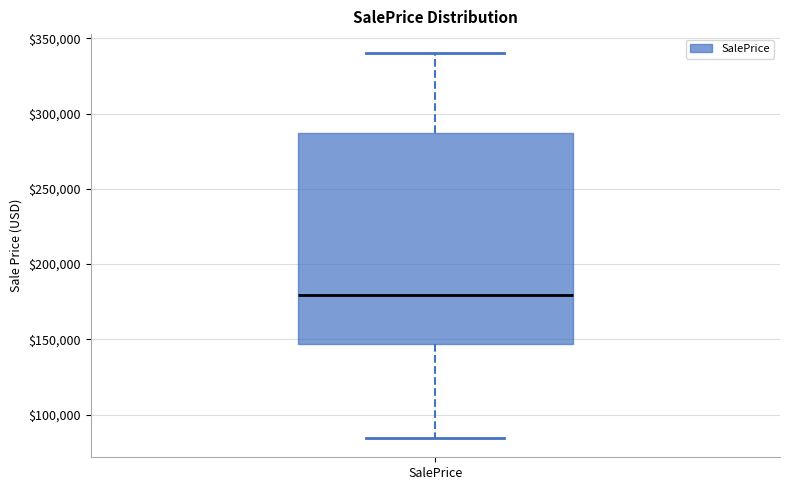

Where does the lower whisker of the box for SalePrice end on the y-axis? The values are not printed on the chart, so give them approximately, as read against the axis.

85000